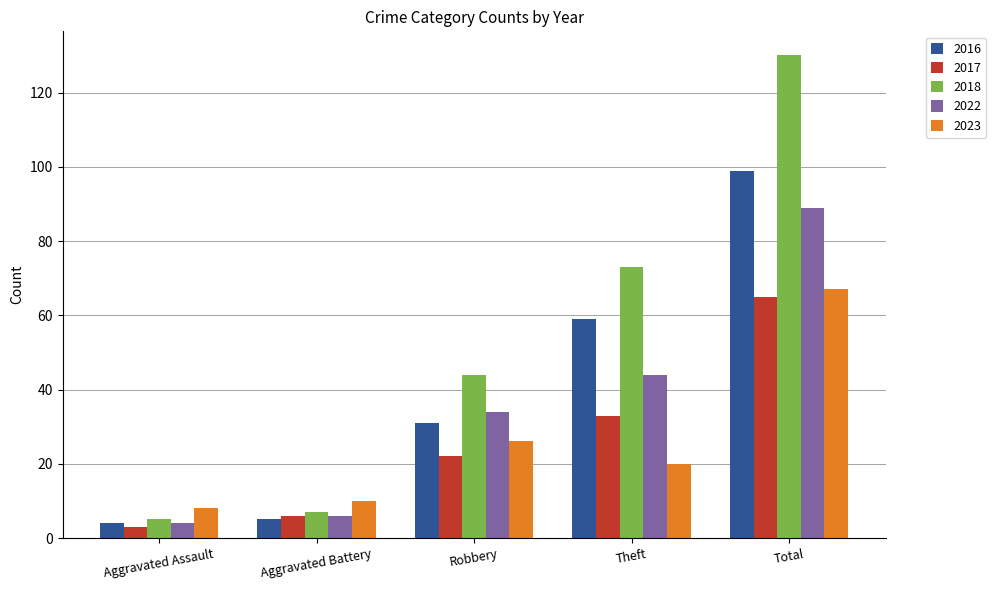

True or false: 2018 has a value of 73 at Theft.

True